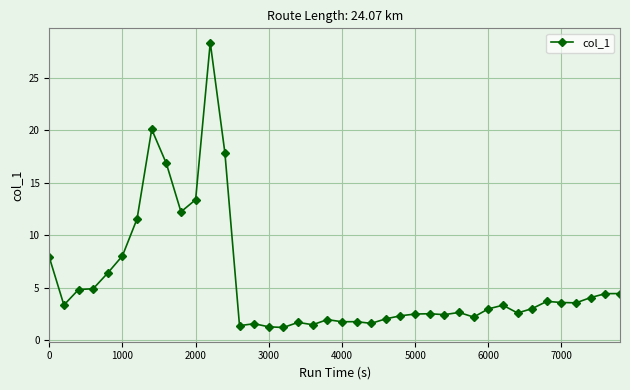

What is the value of the 10th point from the left?

12.2